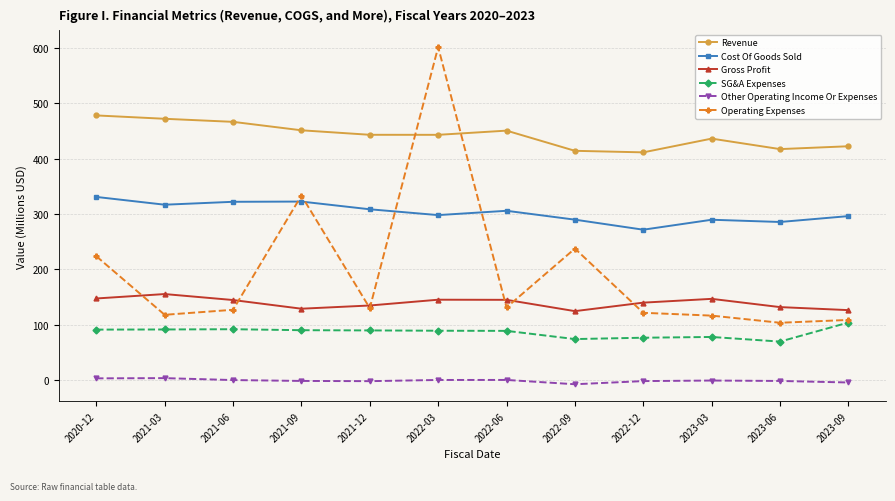

True or false: Other Operating Income Or Expenses and Cost Of Goods Sold intersect in this chart.

False